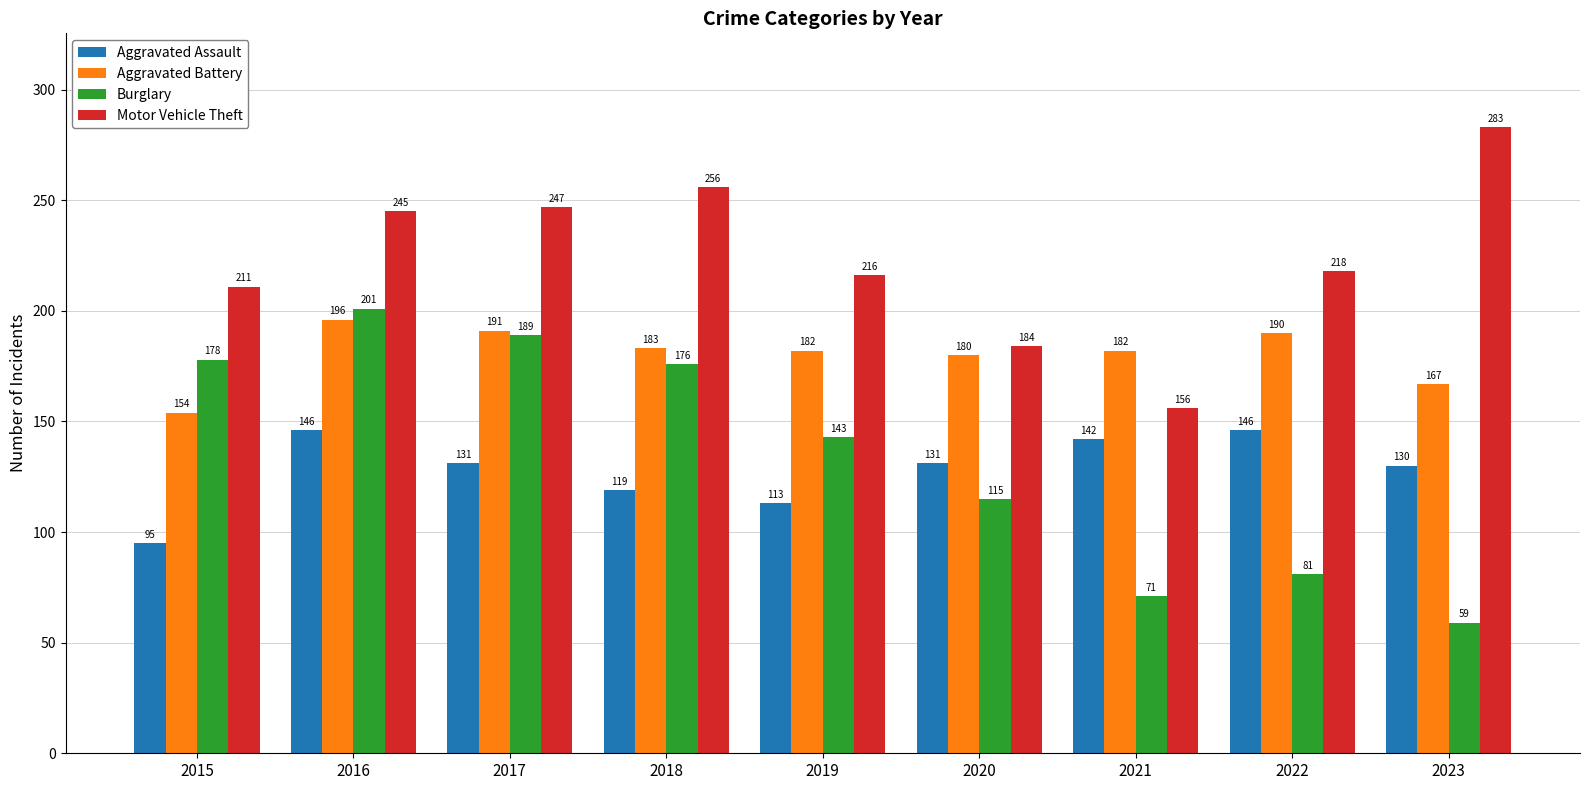

Which series has the widest spread of values?

Burglary